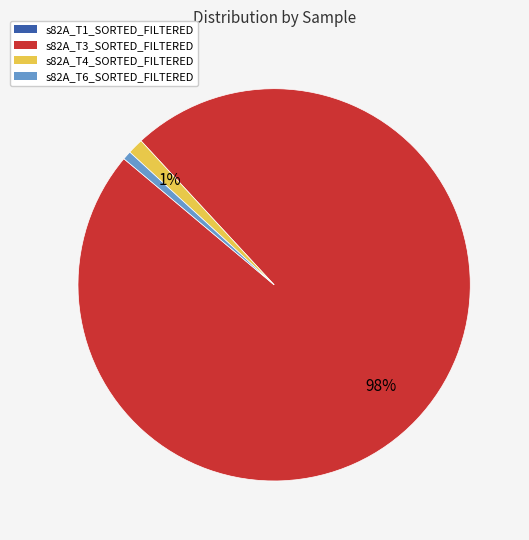

Combined, do s82A_T6_SORTED_FILTERED and s82A_T3_SORTED_FILTERED account for over 50%?

Yes